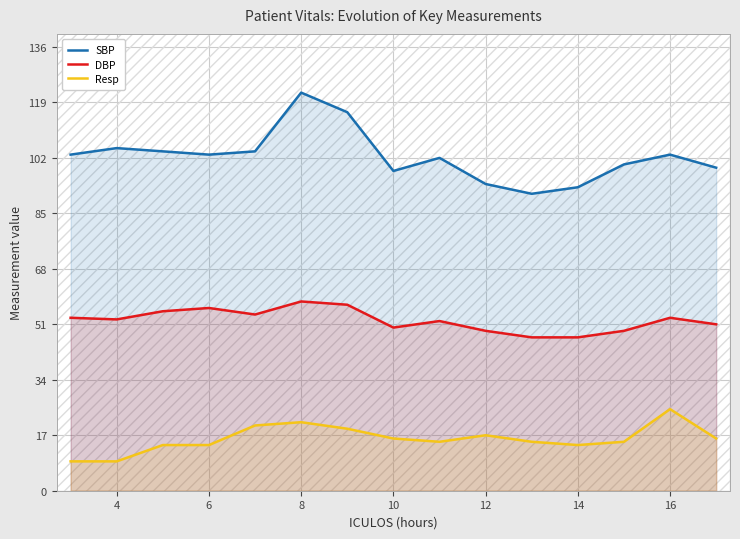

True or false: SBP has a value of 122.0 at 8.

True